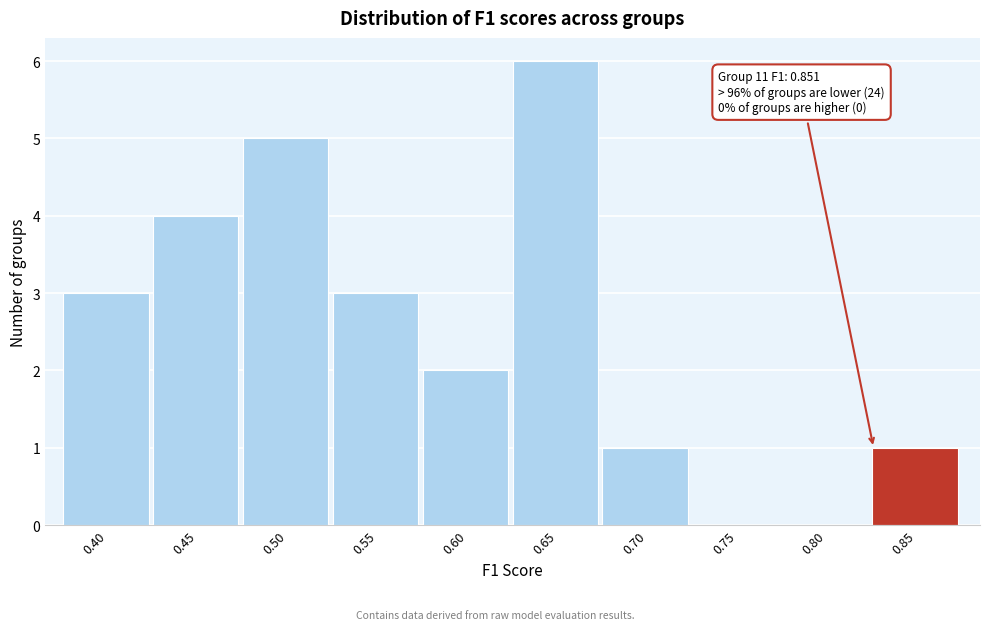

Reading left to right, extract all data points from this chart.

0.40=3	0.45=4	0.50=5	0.55=3	0.60=2	0.65=6	0.70=1	0.75=0	0.80=0	0.85=1